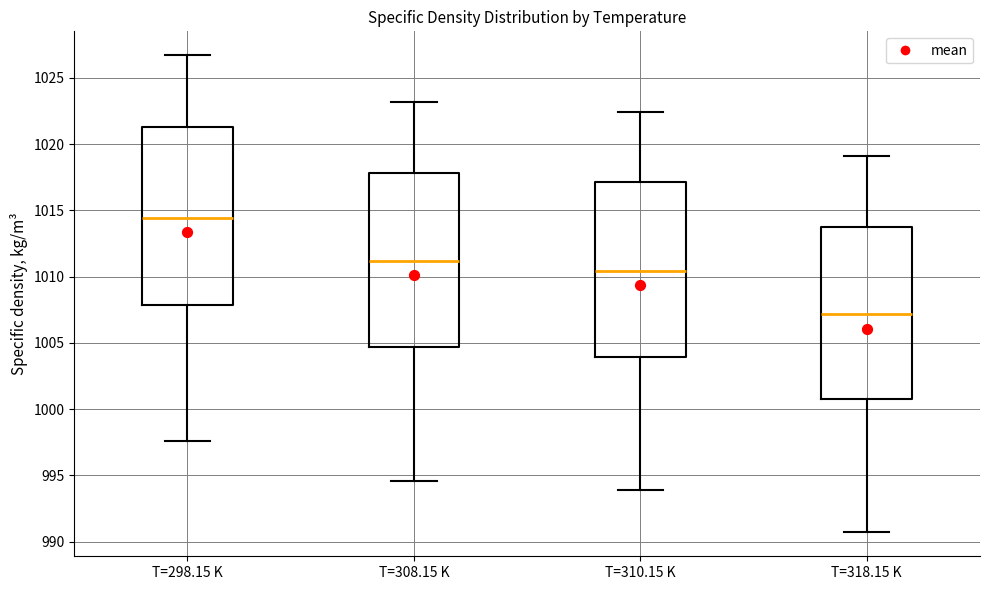

Which box's median line is the highest?

T=298.15 K